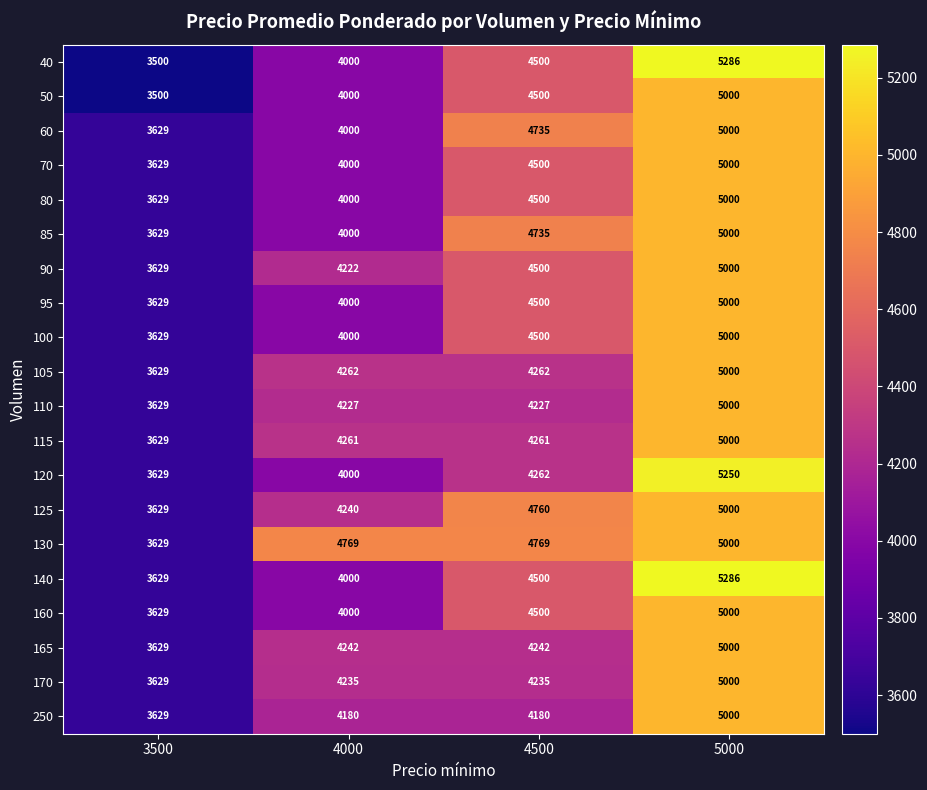

What is the average value of the 140 series?

4354